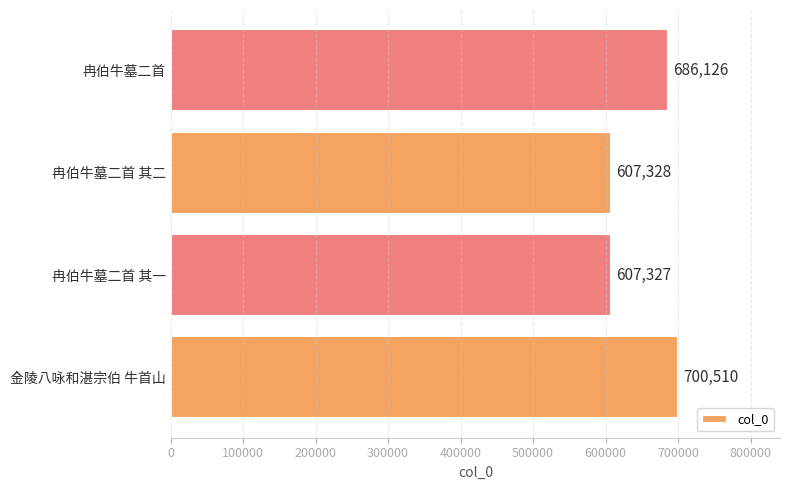

Reading bottom to top, extract all data points from this chart.

金陵八咏和湛宗伯 牛首山=700510	冉伯牛墓二首 其一=607327	冉伯牛墓二首 其二=607328	冉伯牛墓二首=686126